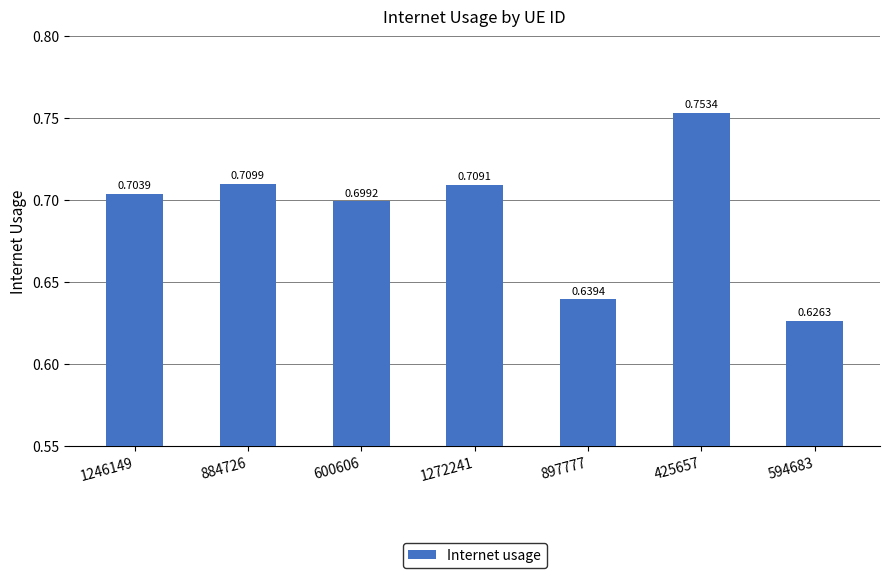

What is the sum of all values?

4.8